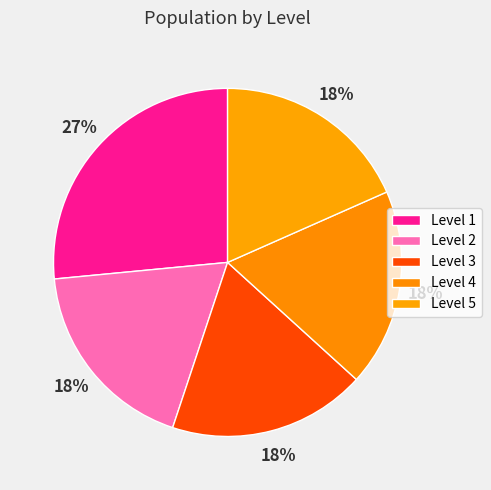

How many slices are in this pie chart?

5